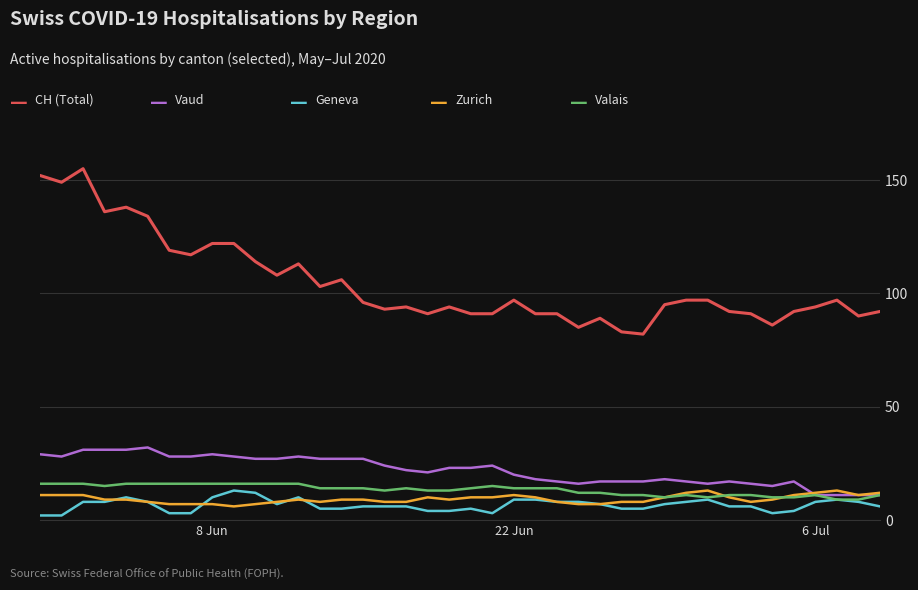

What is the maximum value shown in the chart?

155